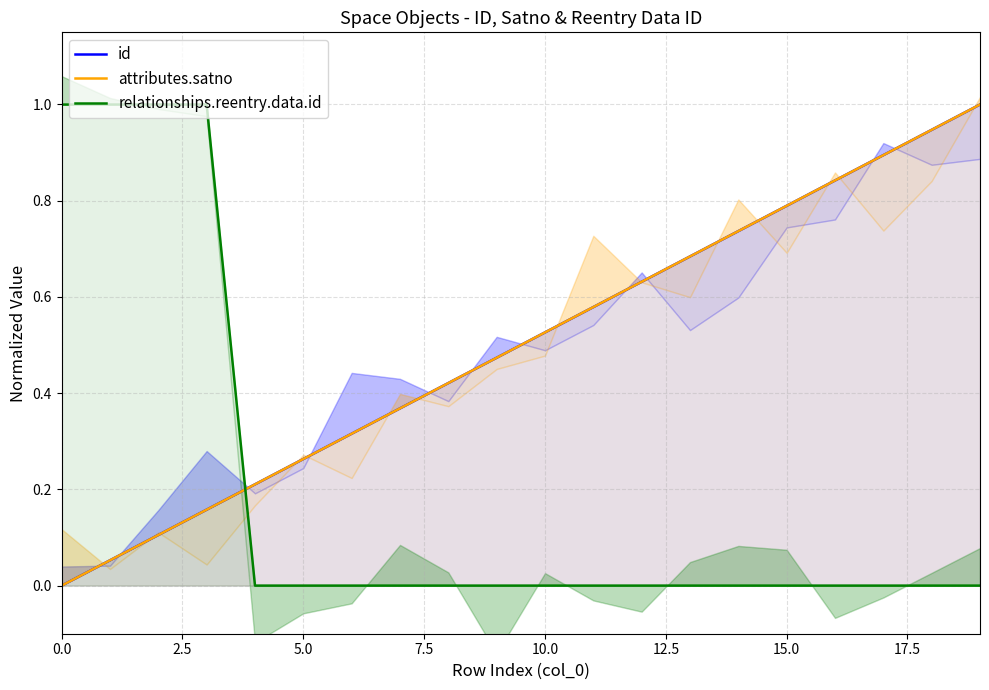

How many data points in id are above 0?

19